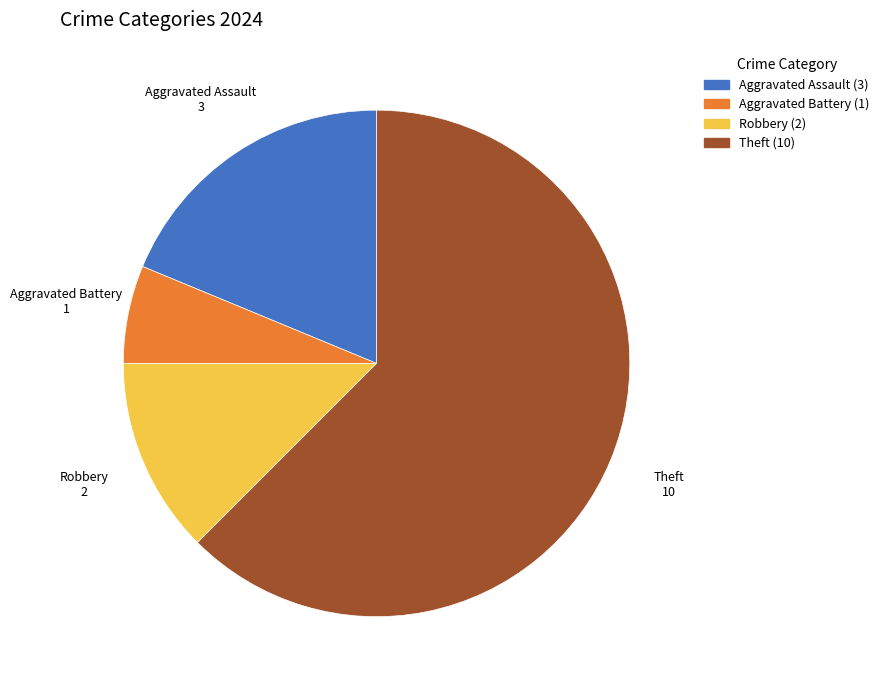

How many slices are in this pie chart?

4